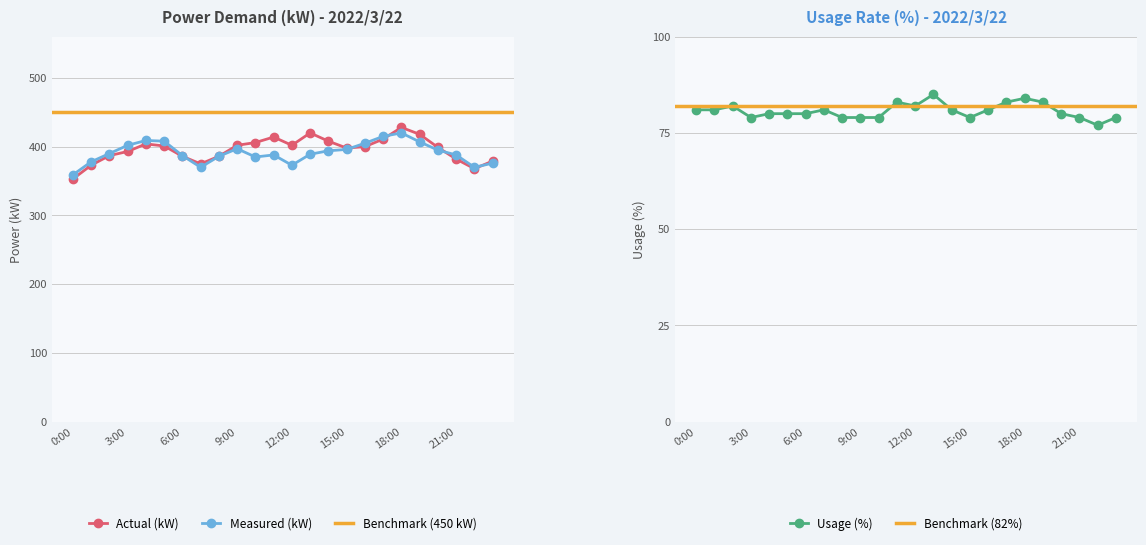

Between which two adjacent categories do actual_kw and measured_kw first intersect?

6:00 and 7:00